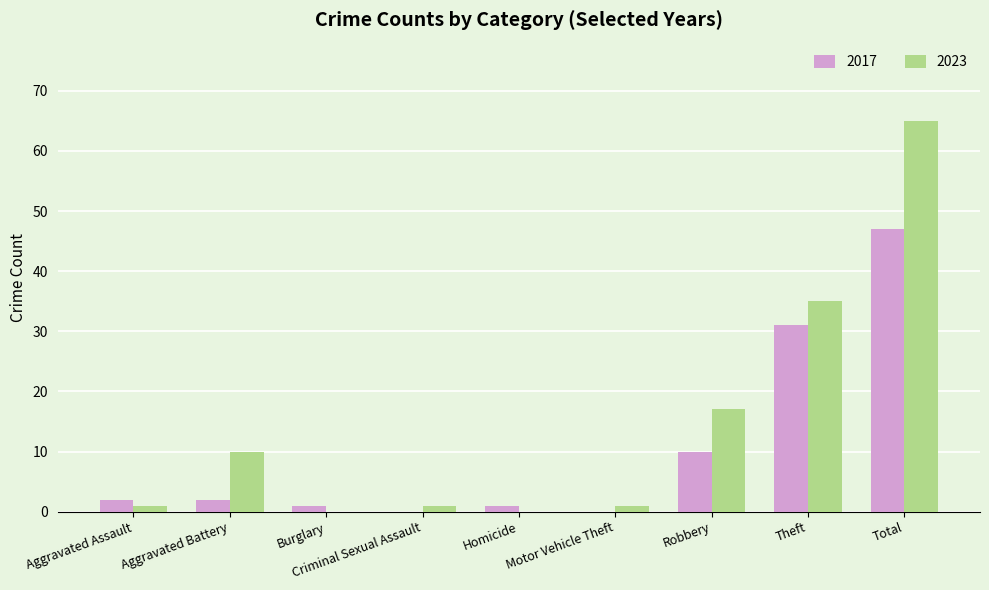

Which series changed the most between Aggravated Battery and Burglary?

2023